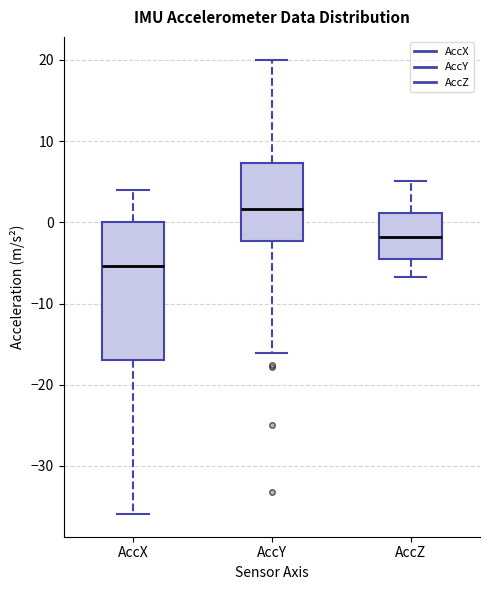

Reading left to right, read every box against the y-axis: the position of its median line, the range the box covers, and the ends of its whiskers. The values are not printed on the chart, so give them approximately, as read against the axis.

AccX: median -5, box -17 to 0, whiskers -36 to 4
AccY: median 2, box -2 to 7, whiskers -16 to 20
AccZ: median -2, box -5 to 1, whiskers -7 to 5